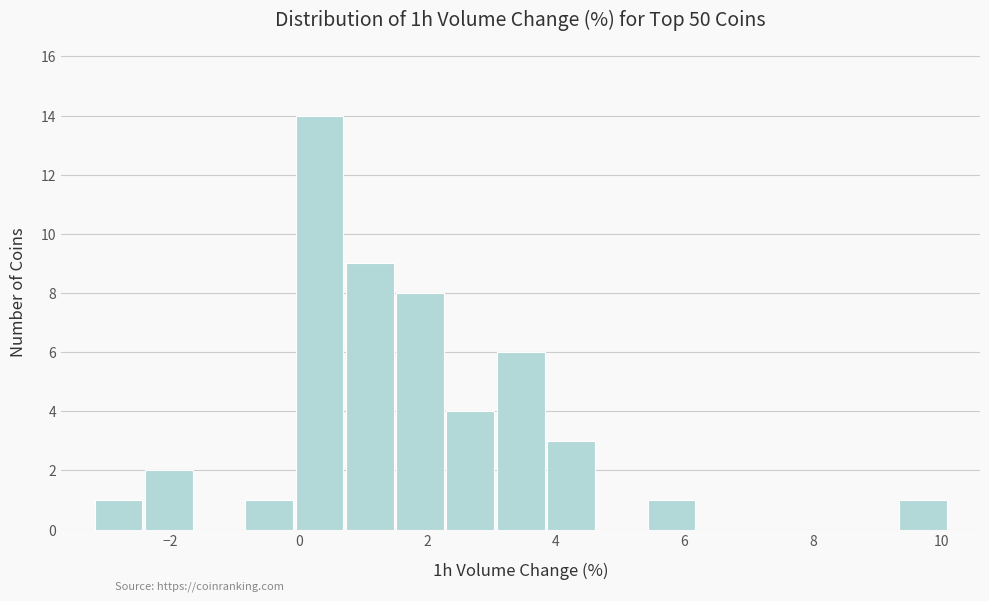

Read against the x-axis, roughly where is the centre of the tallest bar?

0.4